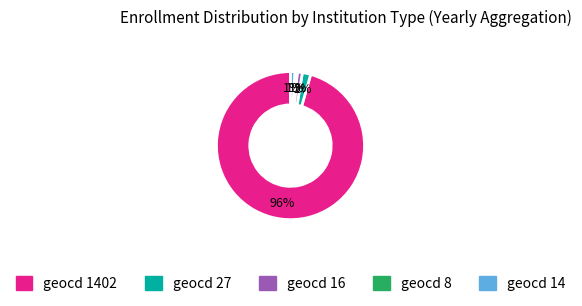

To the nearest percent, what is the average slice percentage?

20%